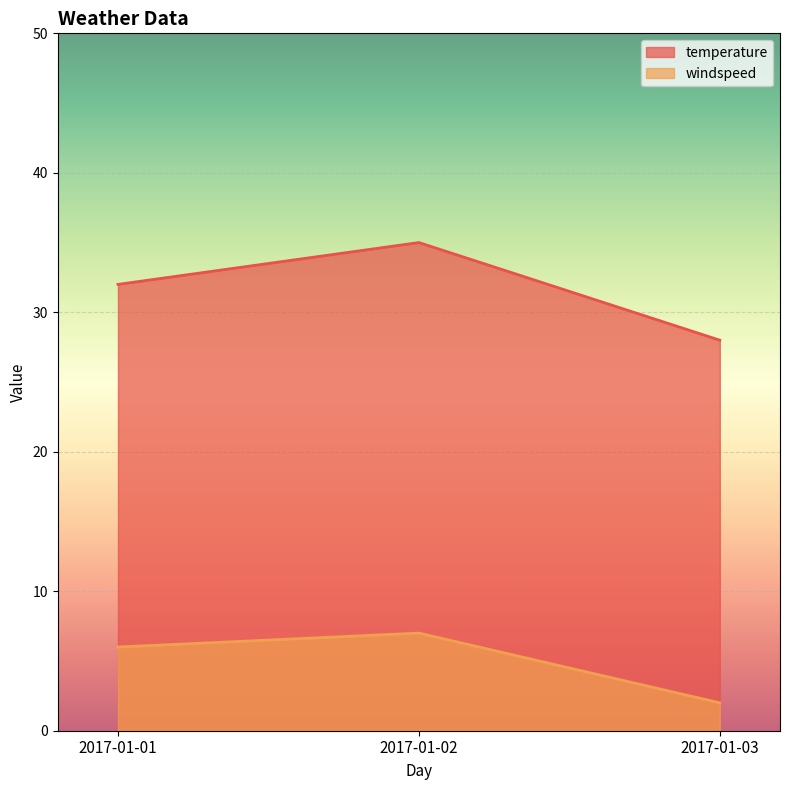

The windspeed series shows 7 at 2017-01-02. True or false?

True